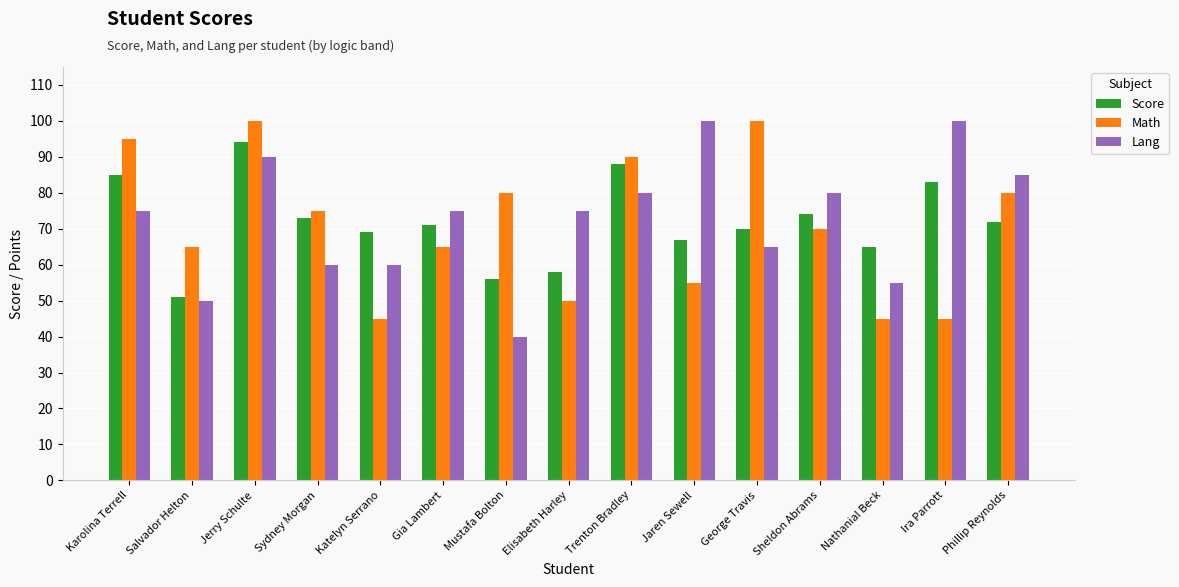

Which series has the widest spread of values?

Lang